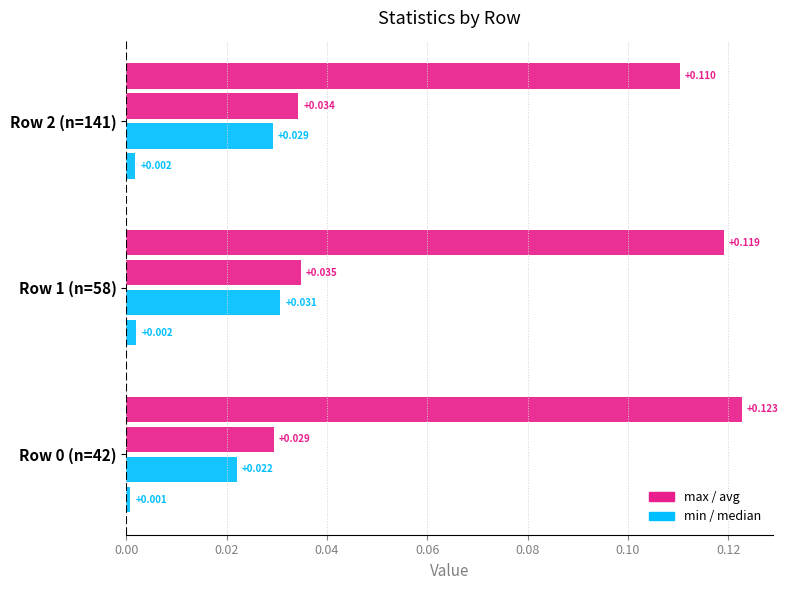

The value of max at Row 2 (n=141) is 0.1. True or false?

False